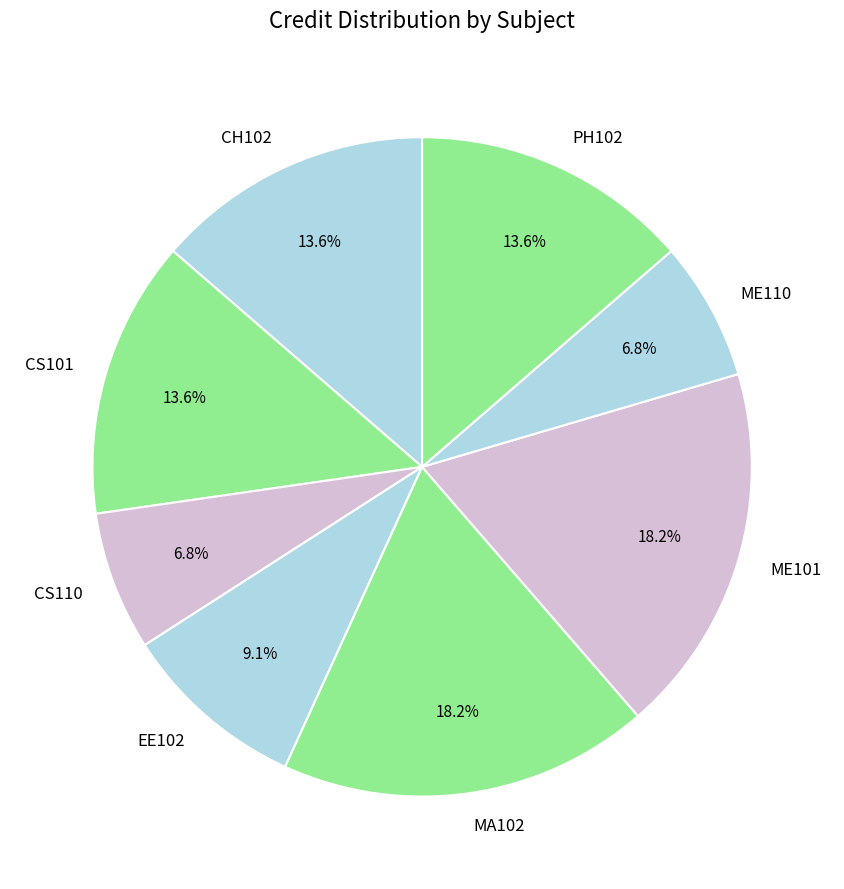

Is it true that ME110 is 7% of the pie?

True